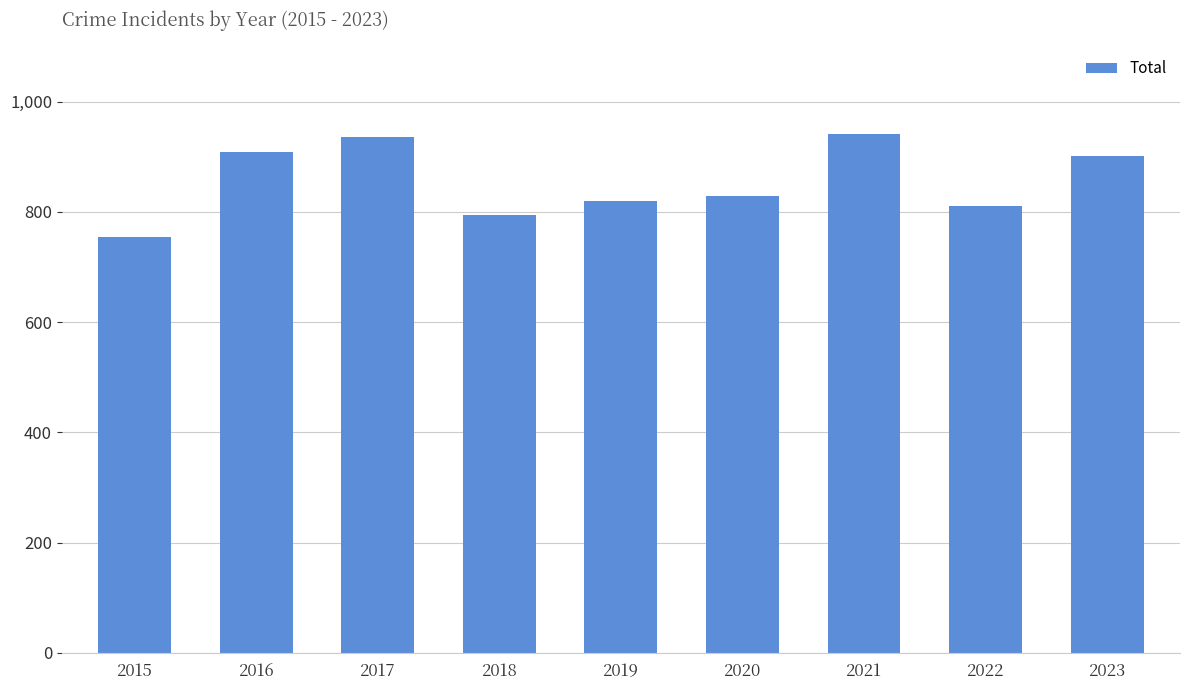

Is it true that the value at 2018 is 794?

True